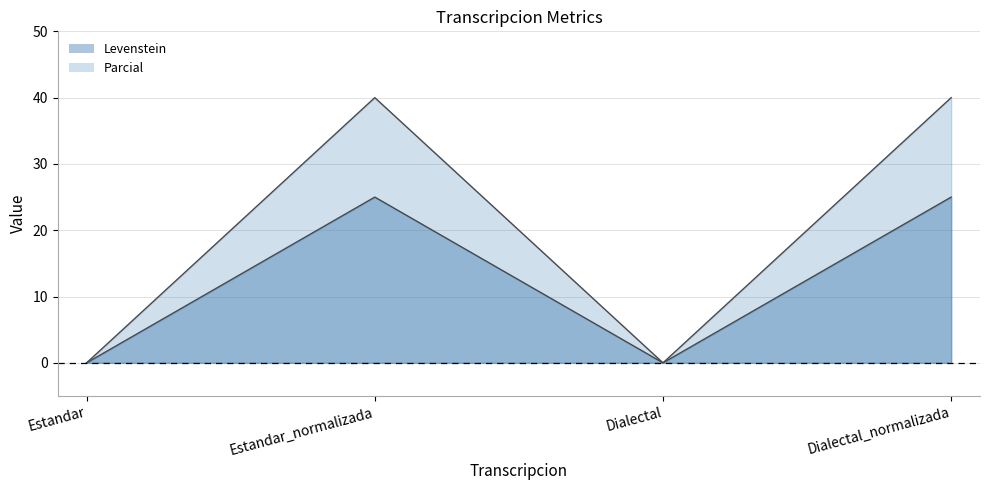

Is it true that Levenstein equals 0 at Dialectal?

True